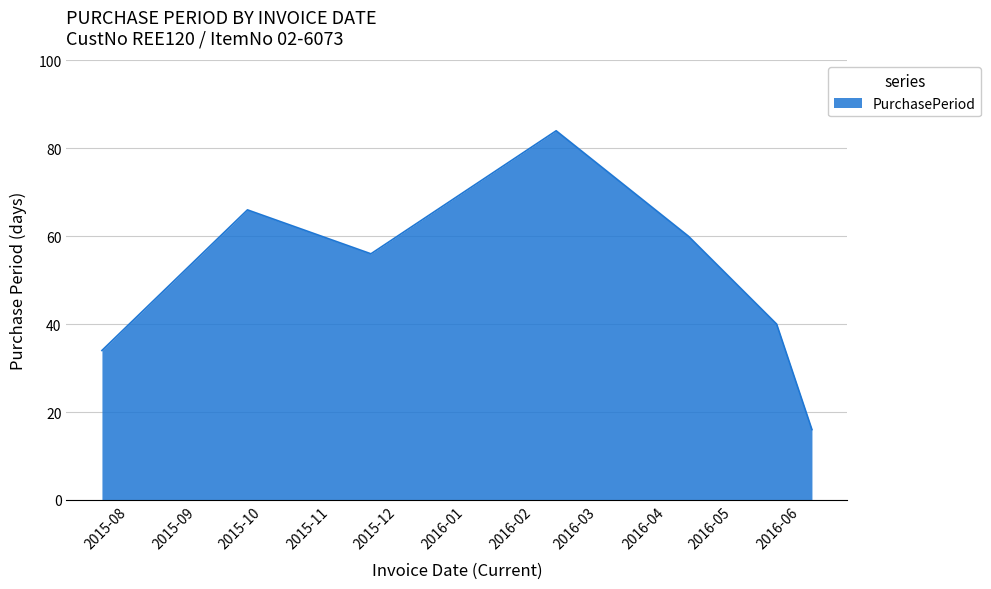

What is the minimum value shown in the chart?

16